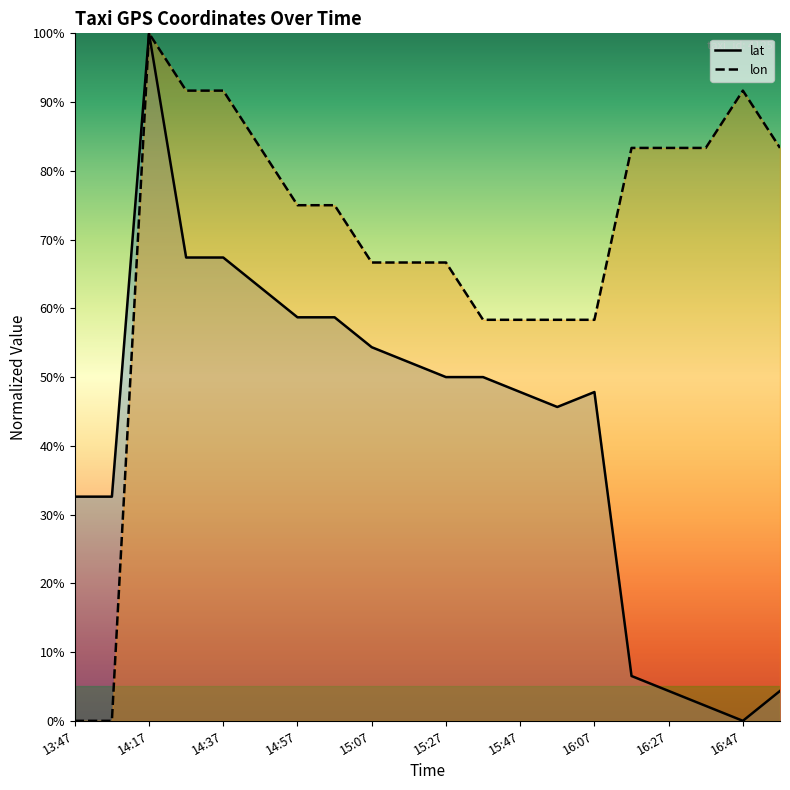

List the series in order of their overall mean, lowest first.

lat, lon